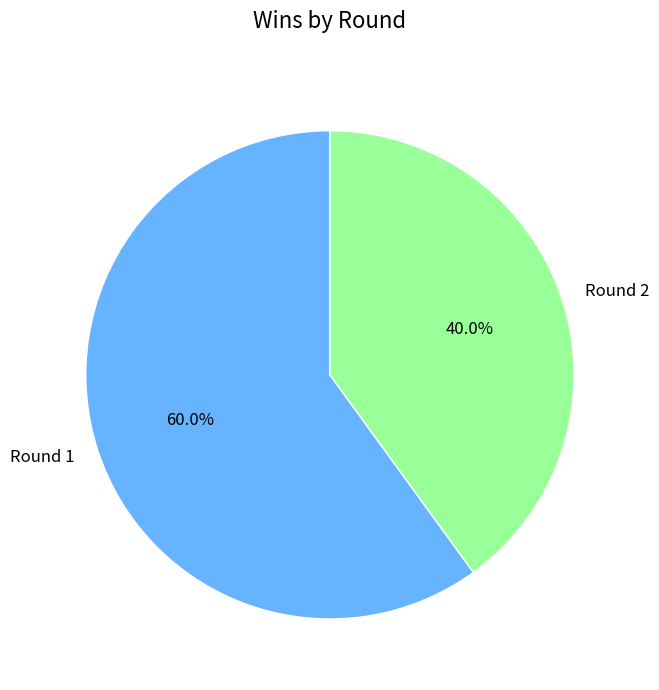

Approximately how many times larger is the value at Round 1 compared to Round 2?

1.5